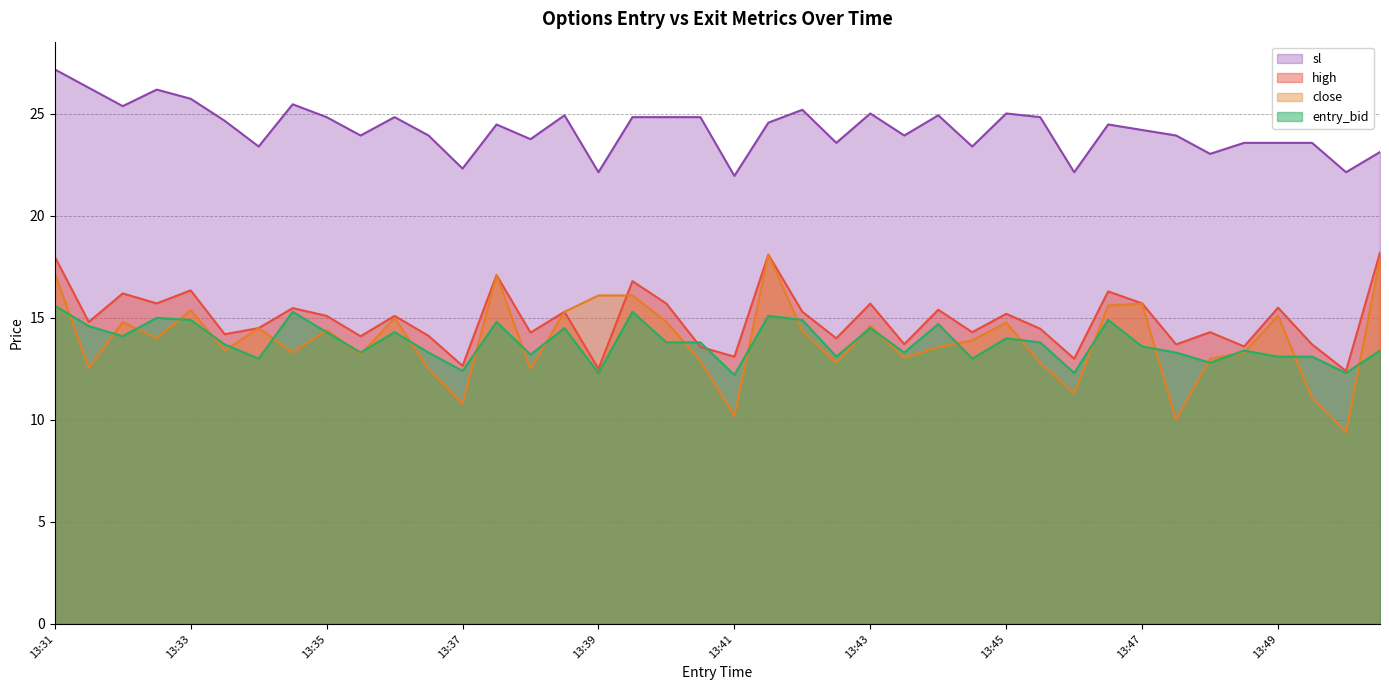

True or false: sl and entry_bid intersect in this chart.

False